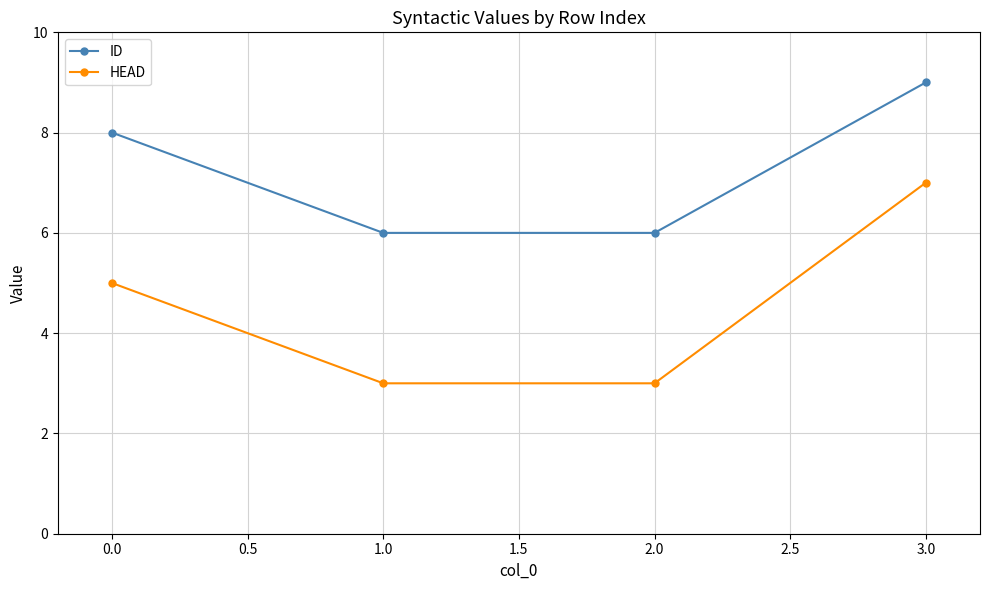

Reading left to right, what are all the values shown in this chart?

ID: 8	6	6	9
HEAD: 5	3	3	7